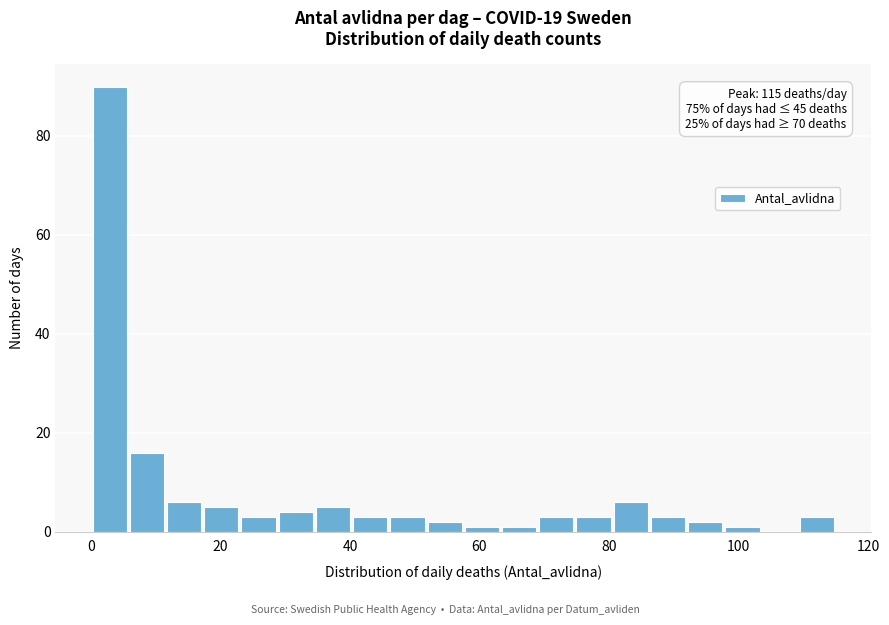

Read against the x-axis, roughly where is the centre of the tallest bar?

2